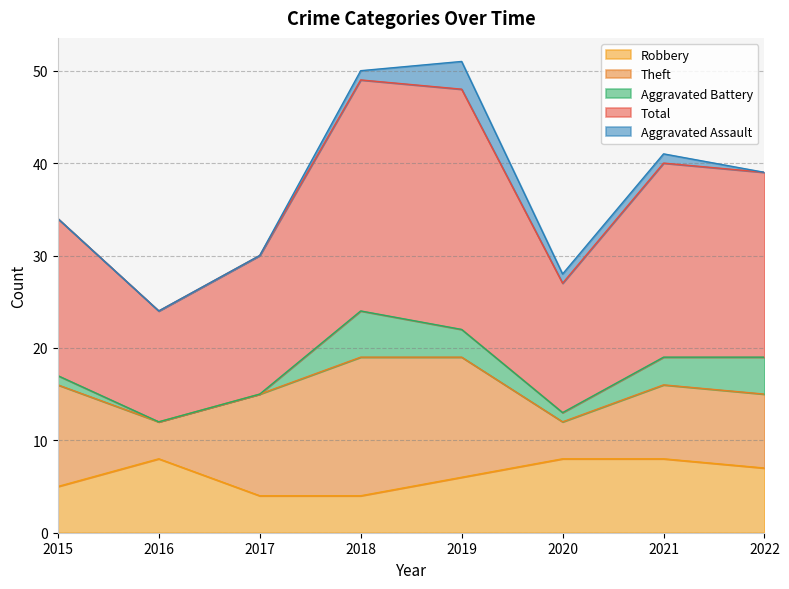

Which series has the widest spread of values?

Total